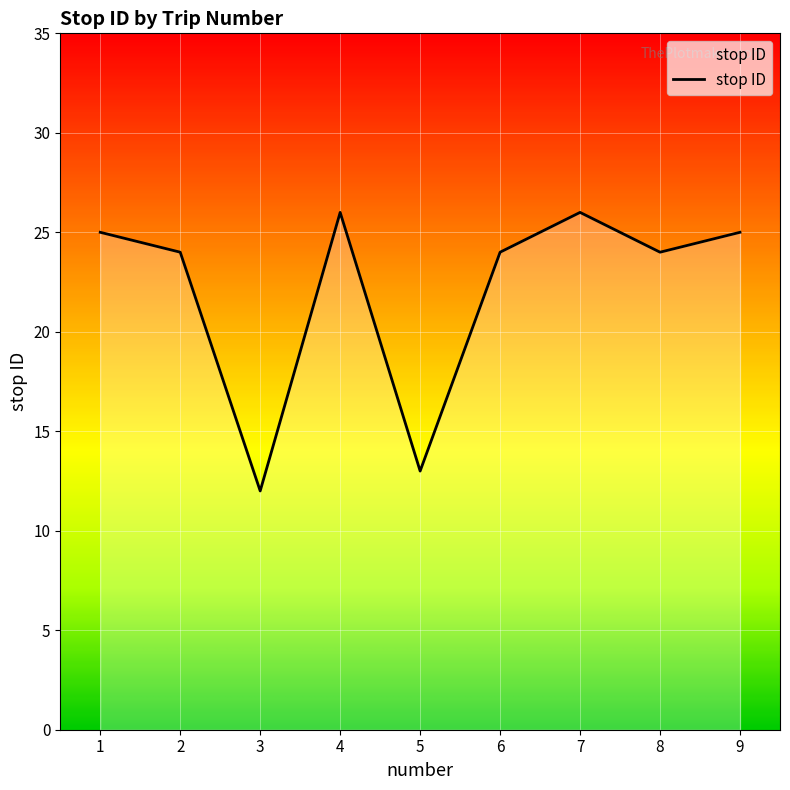

What is the difference between the values at 3 and 4?

14